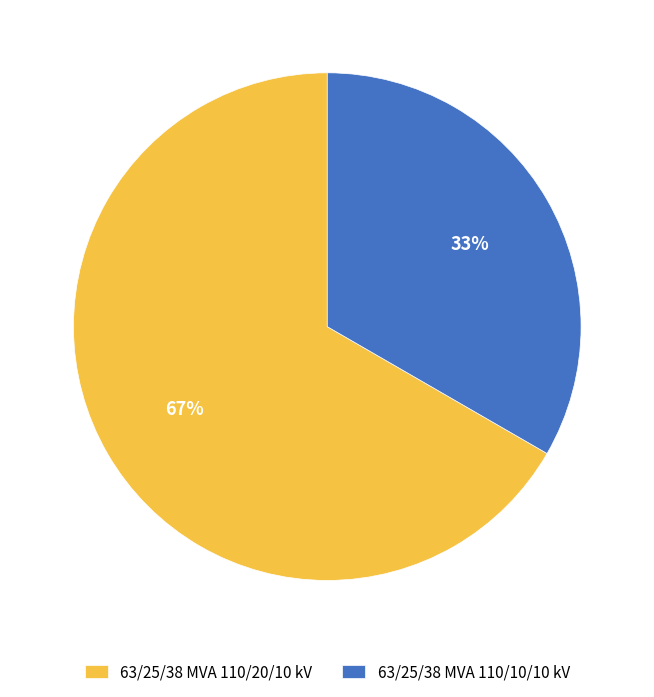

To the nearest percent, what is the combined percentage of 63/25/38 MVA 110/10/10 kV and 63/25/38 MVA 110/20/10 kV?

100%